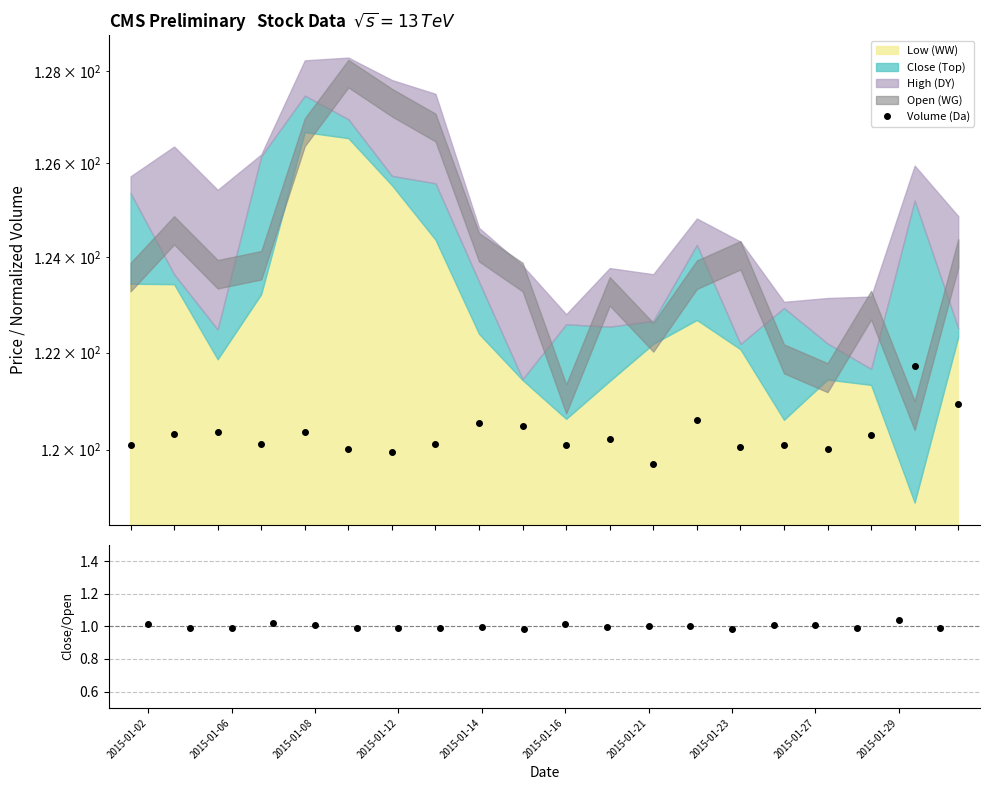

True or false: Close/Open and Volume (Da) intersect in this chart.

False